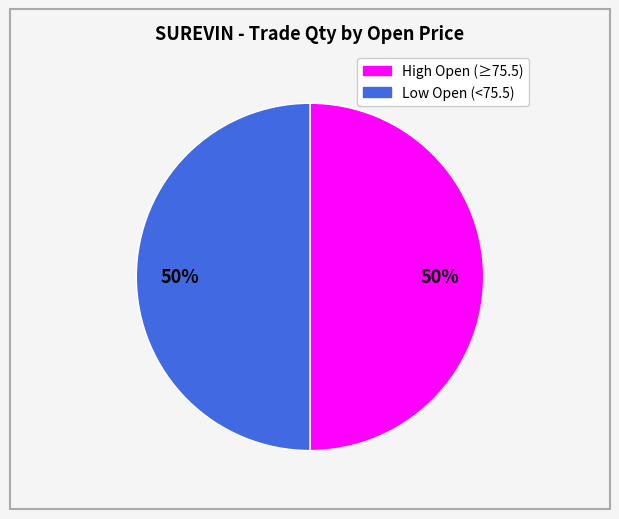

To the nearest percent, what is the average slice percentage?

50%